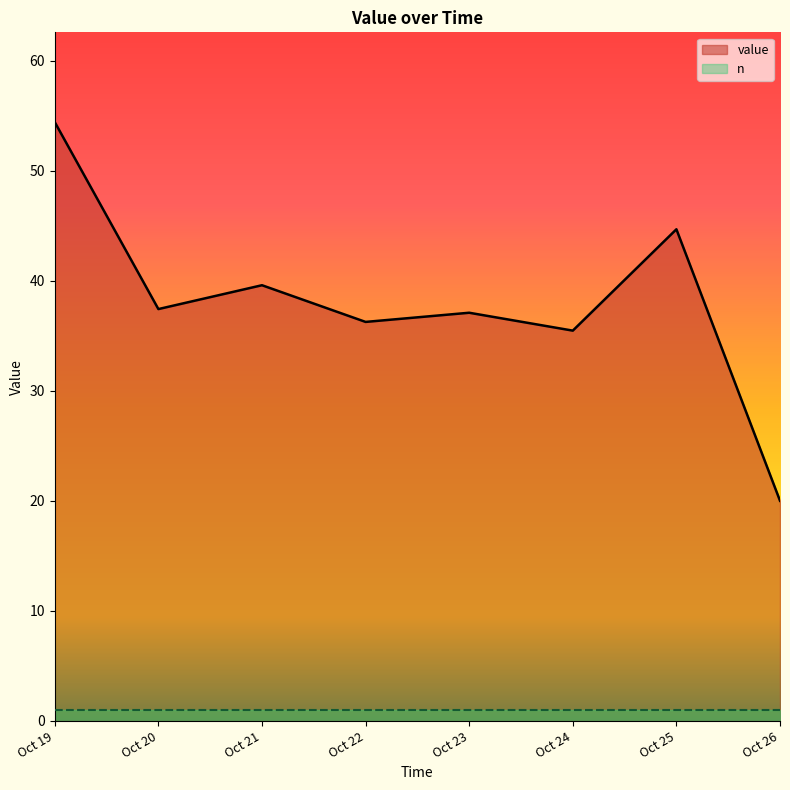

What is the difference between the maximum and second lowest values in the value series?

18.9